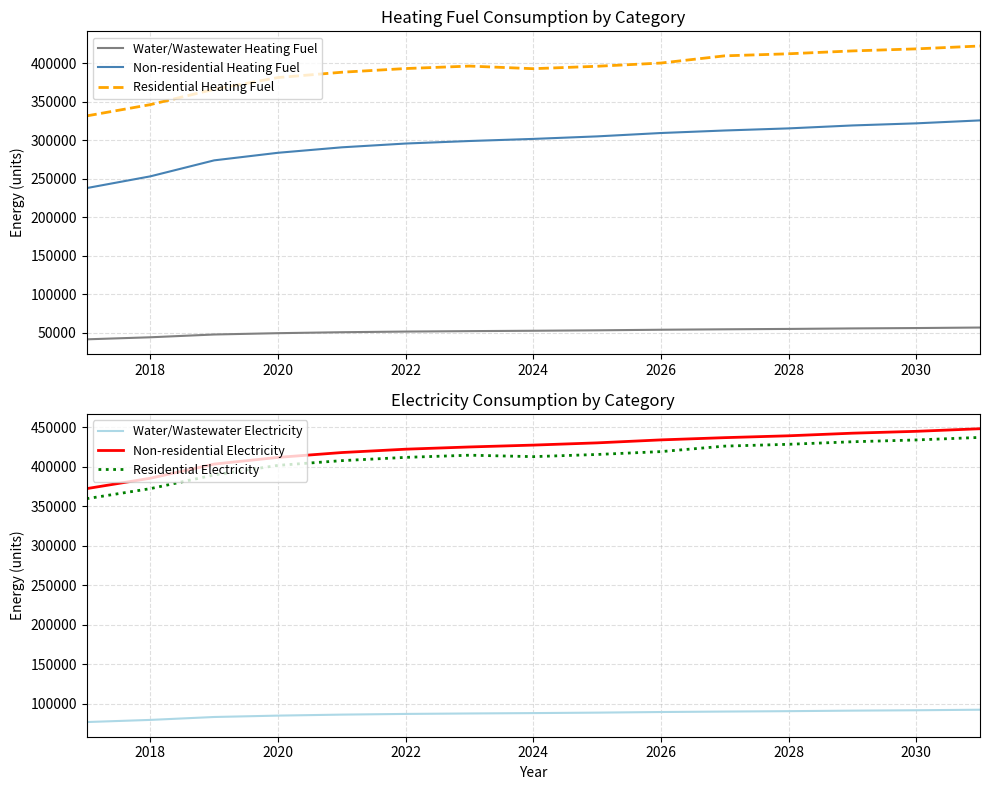

True or false: Non-residential Heating Fuel and Residential Heating Fuel cross at least once.

False